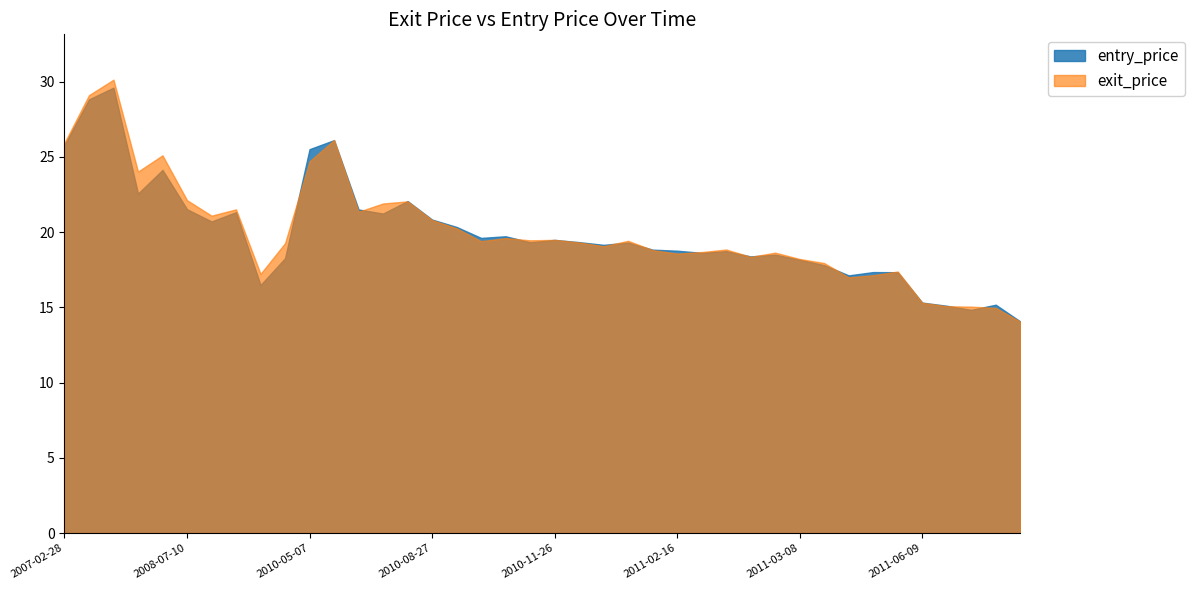

Which series ends up on top after the final intersection of entry_price and exit_price?

entry_price